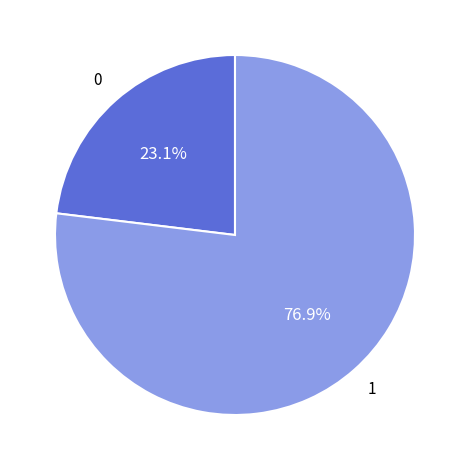

Is there a majority slice in this chart?

Yes